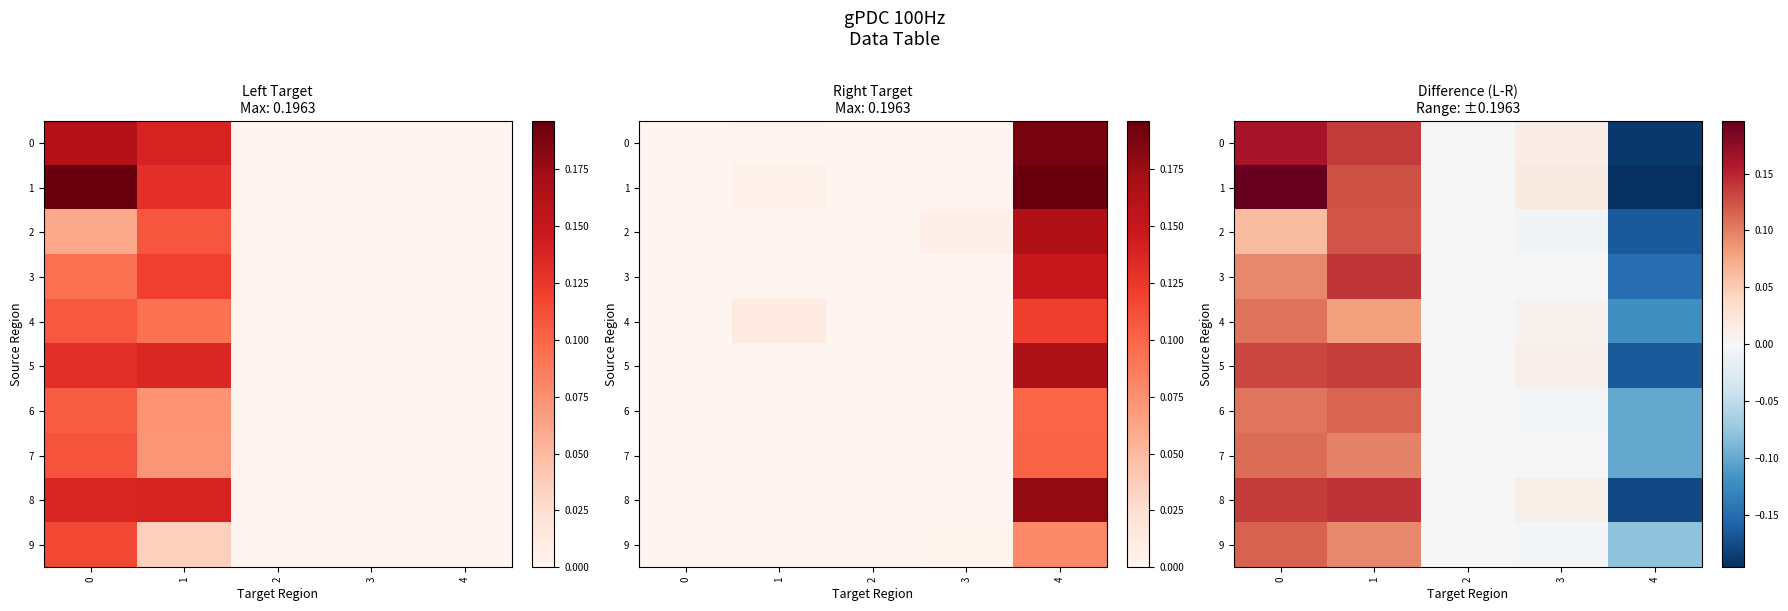

Is the value of 8 at 0 greater than the value of 0 at 2?

Yes